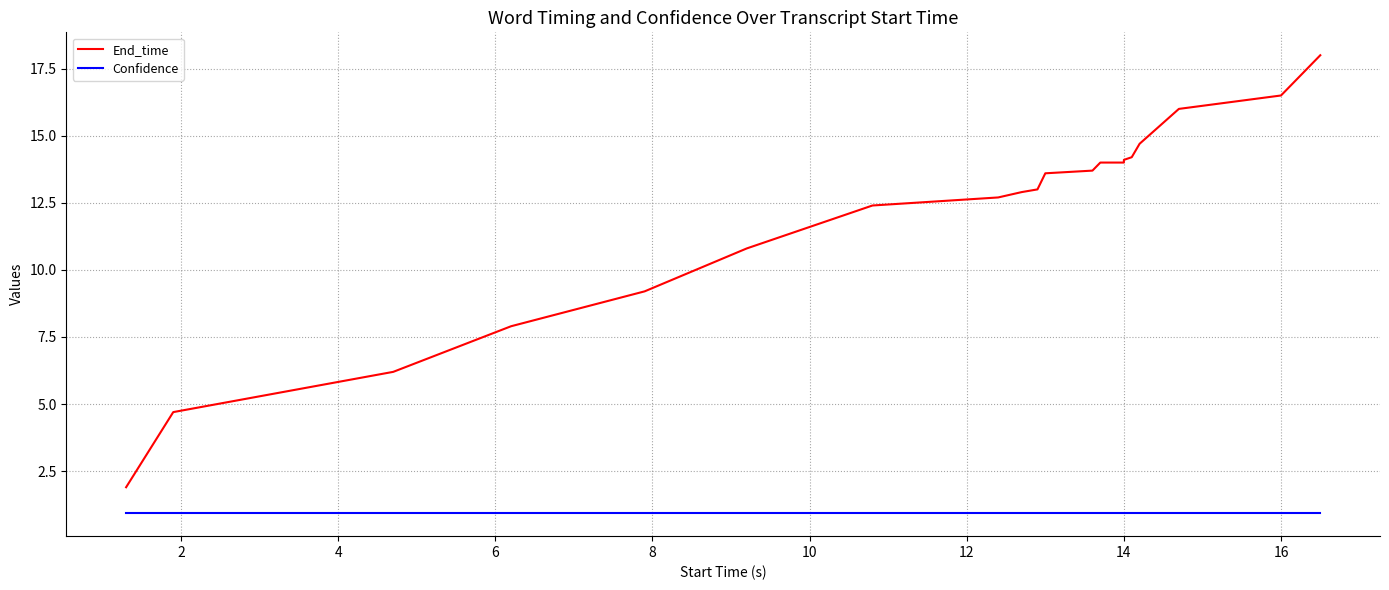

Is it true that Confidence equals 0.2 at 14?

False